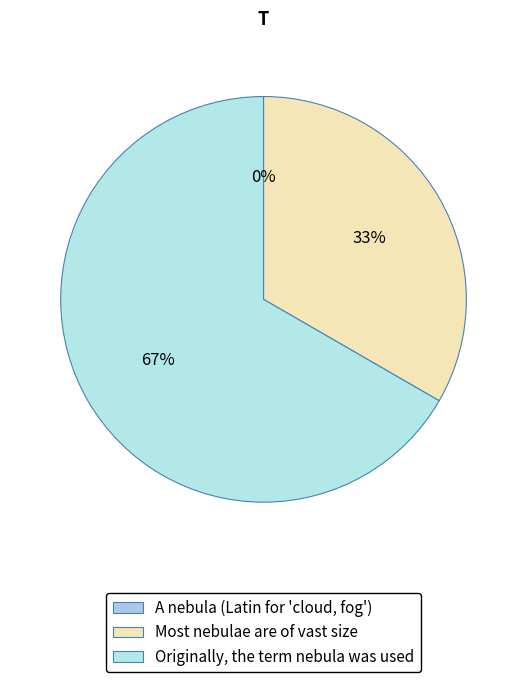

What is the smallest slice in the pie chart?

A nebula (Latin for 'cloud, fog')